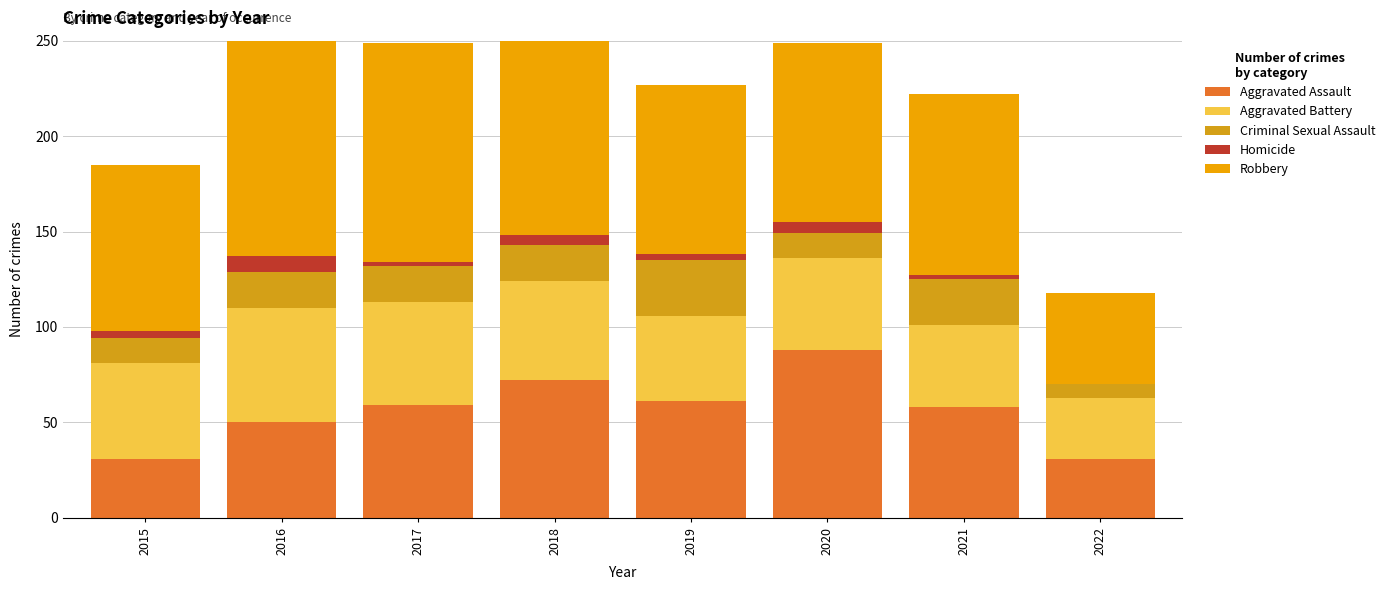

How many bars are there in total?

40